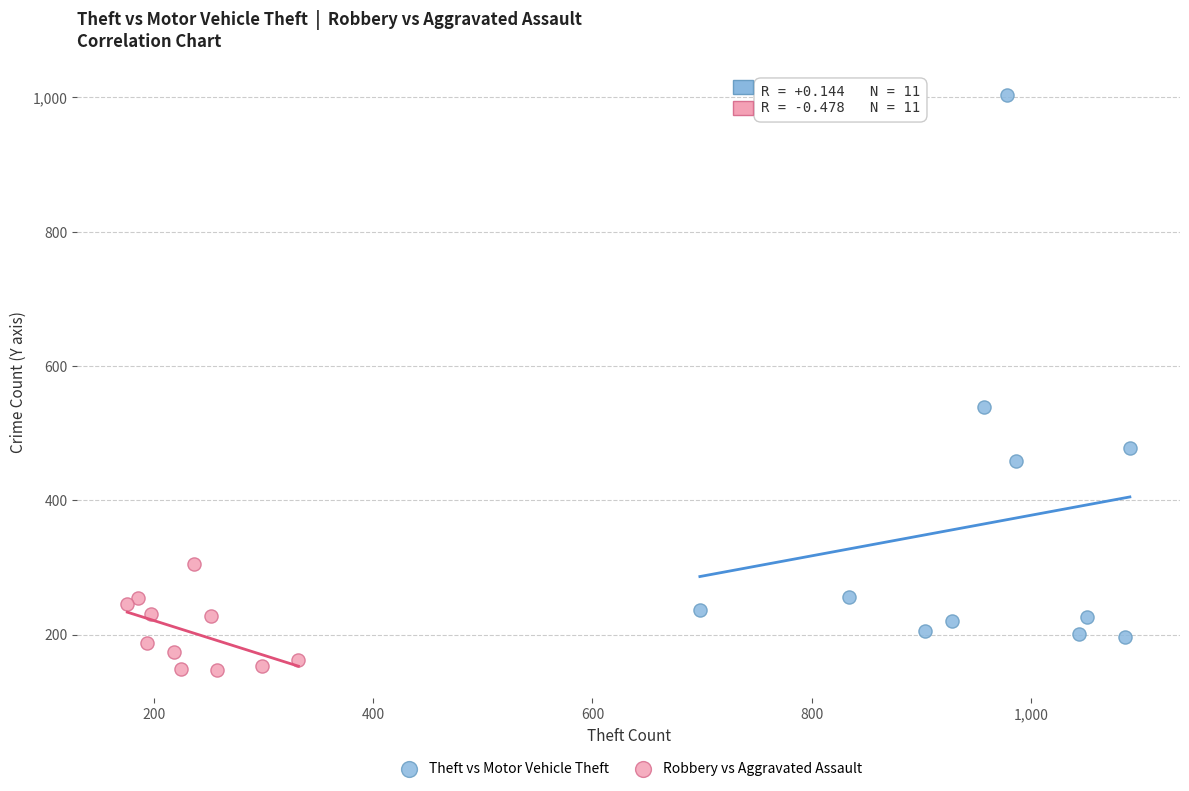

Which series has the largest Y range (max minus min)?

Theft vs Motor Vehicle Theft